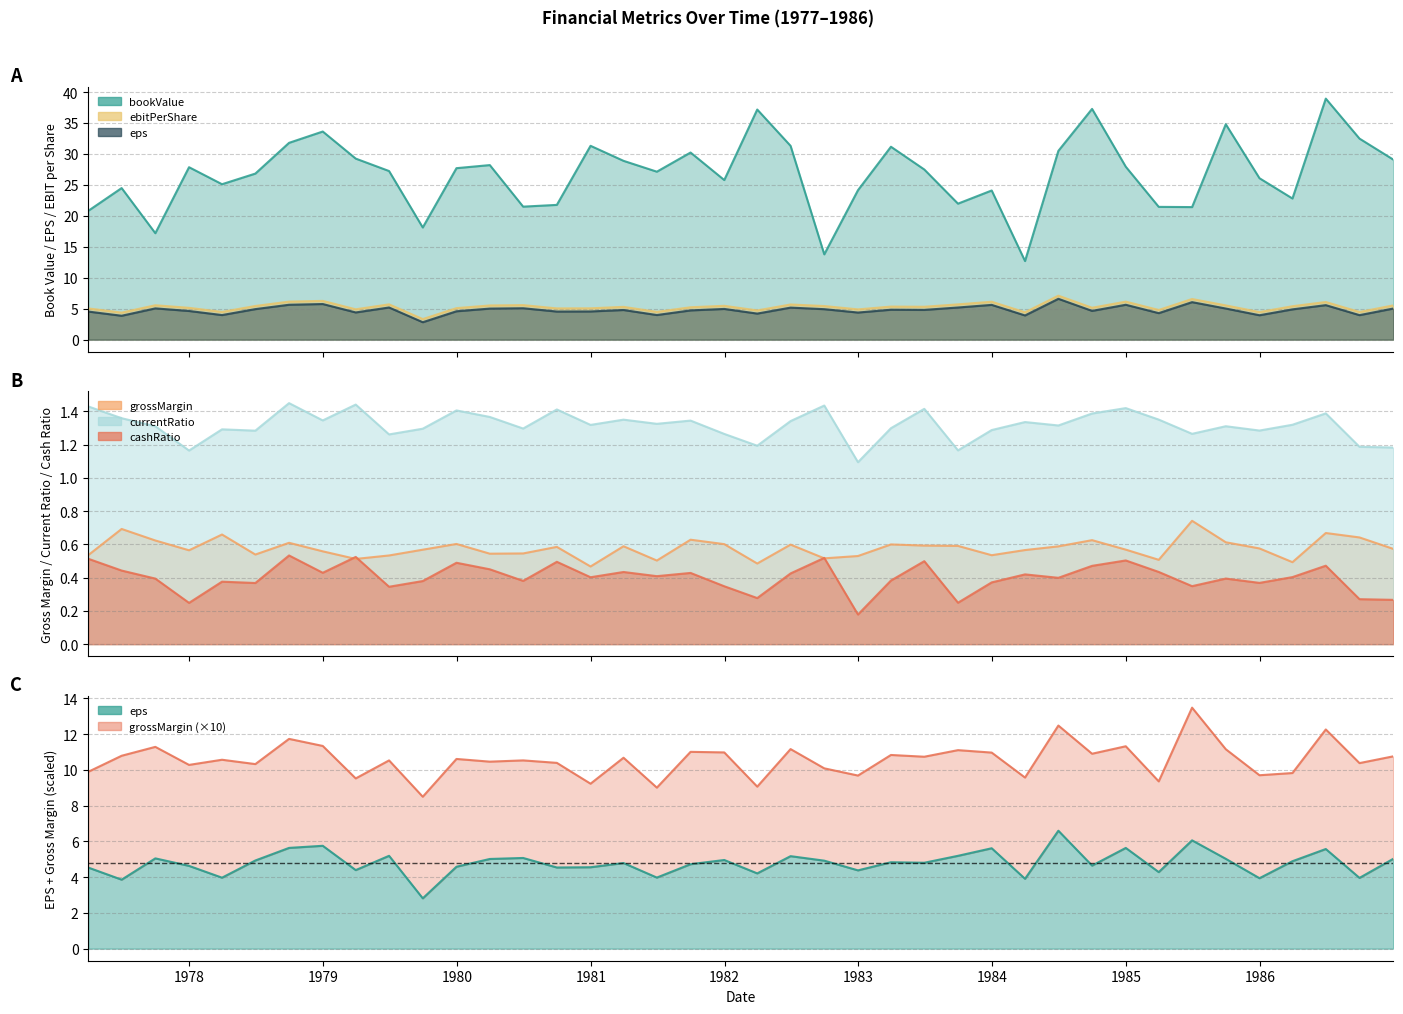

What is the smallest value displayed?

0.2